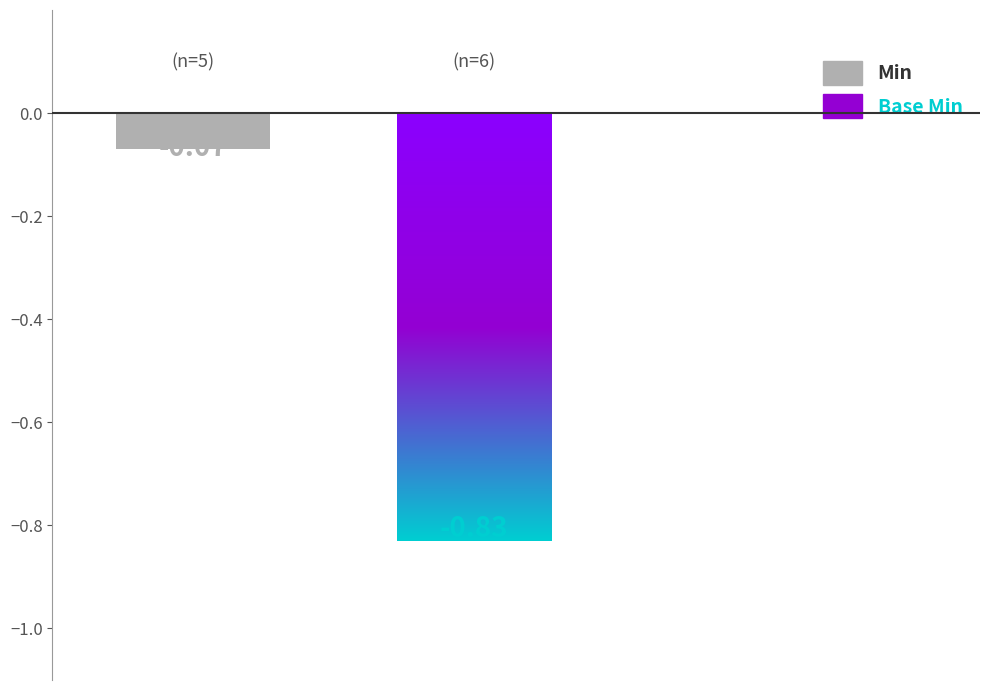

What are all the series names shown in the legend?

Min, Base Min